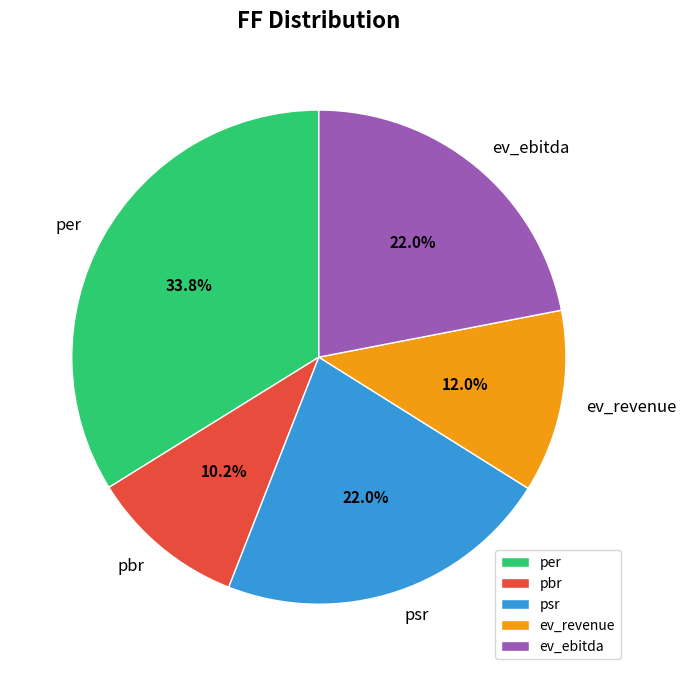

Is there any slice that represents more than half of the pie?

No